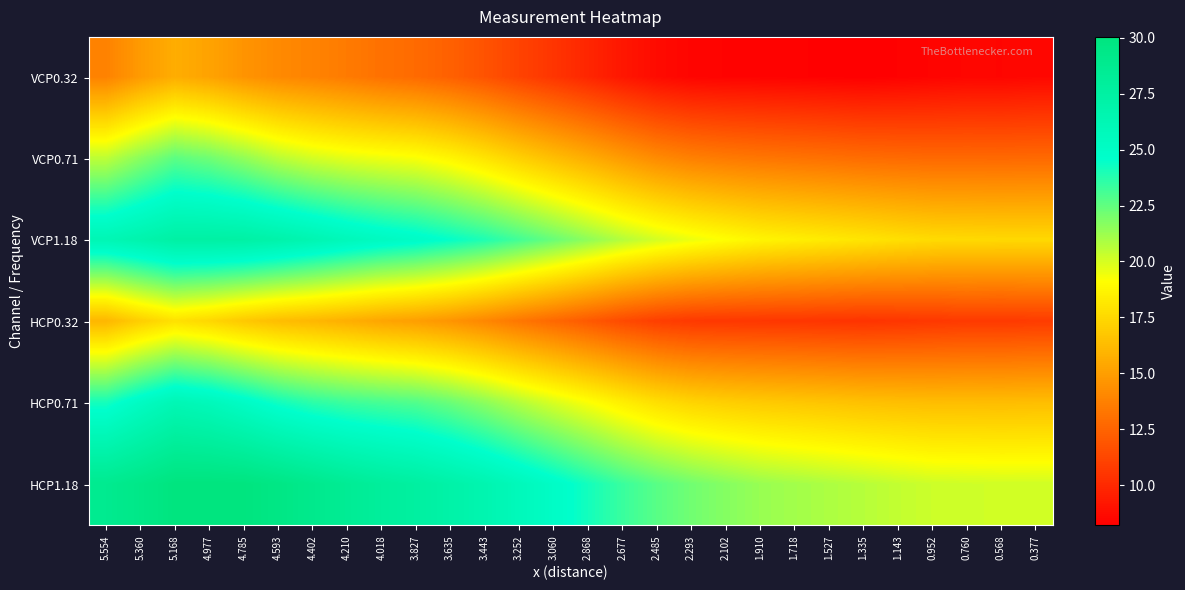

Reading left to right, what are all the values shown in this chart?

VCP0.32: 5.554=13.8	5.360=14.8	5.168=15.6	4.977=15.2	4.785=14.6	4.593=14.1	4.402=13.8	4.210=13.5	4.018=13.1	3.827=12.8	3.635=12.4	3.443=11.8	3.252=11.1	3.060=10.5	2.868=9.8	2.677=9.2	2.485=8.7	2.293=8.4	2.102=8.4	1.910=8.3	1.718=8.3	1.527=8.3	1.335=8.2	1.143=8.3	0.952=8.4	0.760=8.5	0.568=8.5	0.377=8.5
VCP0.71: 5.554=20.5	5.360=21.6	5.168=22.6	4.977=22.2	4.785=21.5	4.593=20.6	4.402=20.1	4.210=19.7	4.018=19.5	3.827=19.2	3.635=18.7	3.443=18.0	3.252=17.1	3.060=16.4	2.868=15.6	2.677=14.8	2.485=14.2	2.293=13.7	2.102=13.5	1.910=13.3	1.718=13.2	1.527=13.0	1.335=12.9	1.143=12.8	0.952=12.7	0.760=12.7	0.568=12.7	0.377=12.7
VCP1.18: 5.554=26.2	5.360=26.7	5.168=27.4	4.977=27.4	4.785=27.3	4.593=26.9	4.402=26.4	4.210=25.8	4.018=25.4	3.827=25.0	3.635=24.5	3.443=23.9	3.252=23.1	3.060=22.3	2.868=21.5	2.677=20.7	2.485=20.1	2.293=19.5	2.102=19.1	1.910=18.7	1.718=18.5	1.527=18.2	1.335=18.0	1.143=17.8	0.952=17.6	0.760=17.5	0.568=17.5	0.377=17.5
HCP0.32: 5.554=16.0	5.360=17.1	5.168=17.8	4.977=17.4	4.785=16.8	4.593=16.3	4.402=16.0	4.210=15.7	4.018=15.3	3.827=15.0	3.635=14.6	3.443=14.0	3.252=13.3	3.060=12.7	2.868=12.1	2.677=11.4	2.485=10.9	2.293=10.6	2.102=10.6	1.910=10.6	1.718=10.5	1.527=10.5	1.335=10.4	1.143=10.5	0.952=10.6	0.760=10.7	0.568=10.7	0.377=10.8
HCP0.71: 5.554=24.1	5.360=25.2	5.168=26.2	4.977=25.8	4.785=25.1	4.593=24.2	4.402=23.7	4.210=23.3	4.018=23.1	3.827=22.8	3.635=22.3	3.443=21.6	3.252=20.7	3.060=20.0	2.868=19.2	2.677=18.5	2.485=17.8	2.293=17.3	2.102=17.1	1.910=16.9	1.718=16.8	1.527=16.6	1.335=16.5	1.143=16.4	0.952=16.3	0.760=16.3	0.568=16.3	0.377=16.3
HCP1.18: 5.554=28.8	5.360=29.4	5.168=30.0	4.977=30.0	4.785=30.0	4.593=29.6	4.402=29.0	4.210=28.5	4.018=28.0	3.827=27.6	3.635=27.1	3.443=26.5	3.252=25.8	3.060=25.0	2.868=24.2	2.677=23.3	2.485=22.7	2.293=22.2	2.102=21.7	1.910=21.3	1.718=21.1	1.527=20.9	1.335=20.7	1.143=20.4	0.952=20.2	0.760=20.2	0.568=20.1	0.377=20.1